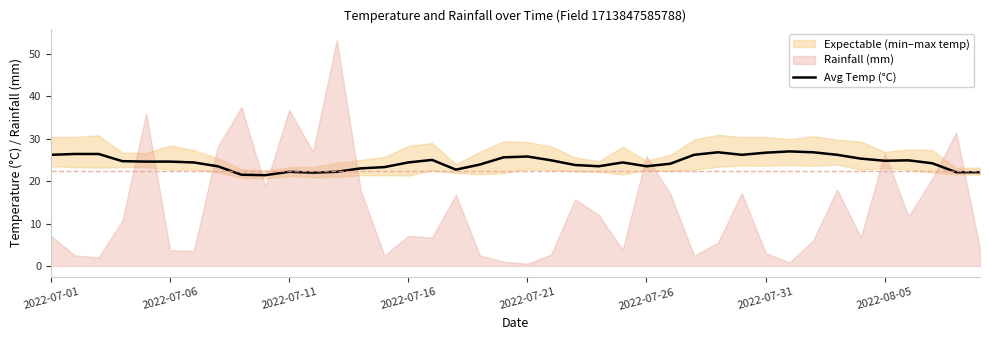

What is the minimum value for Avg Temp (°C)?

21.4